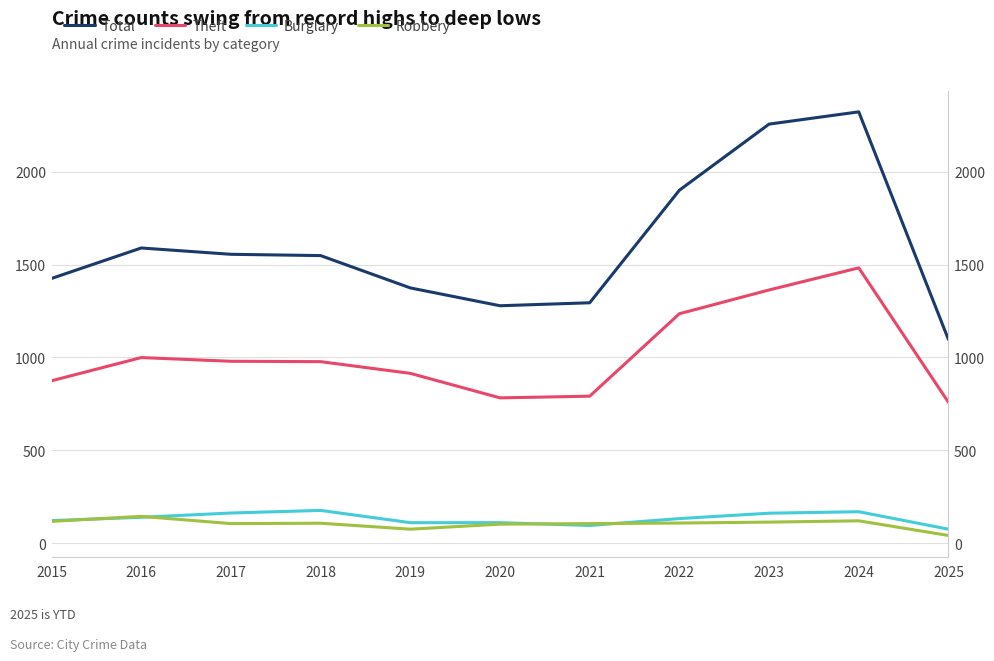

True or false: Total and Burglary intersect in this chart.

False